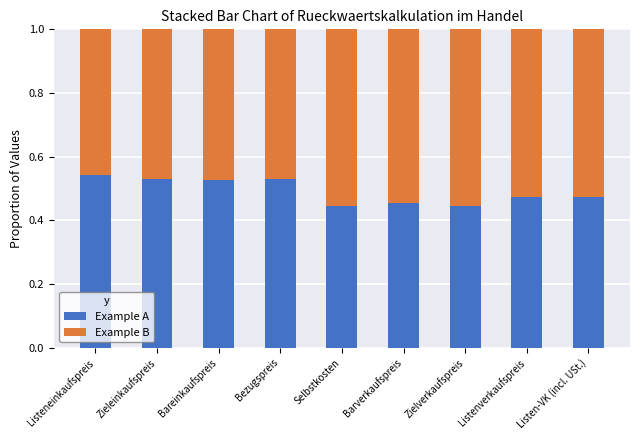

What is the sum of the Example A values at Bezugspreis and Bareinkaufspreis?

1.1